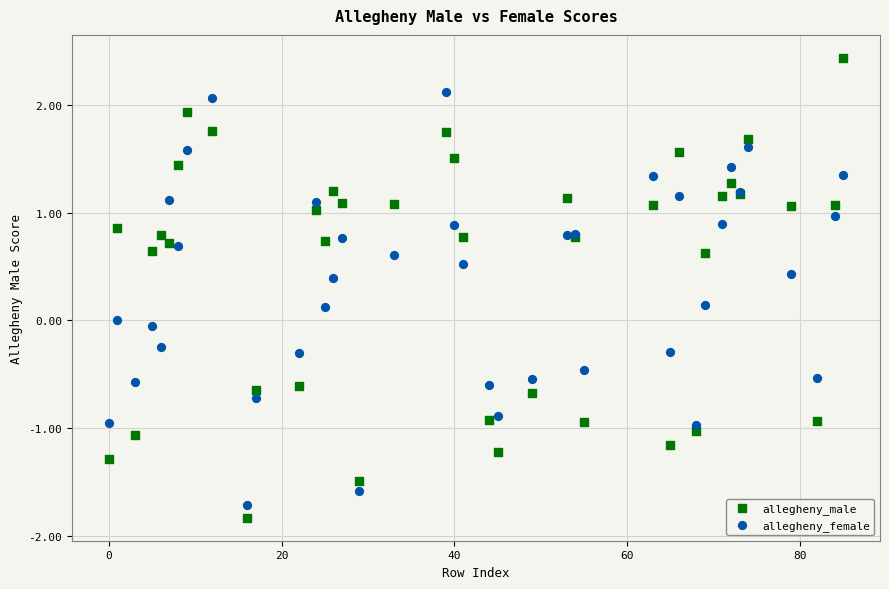

Which series has the largest Y range (max minus min)?

allegheny_male